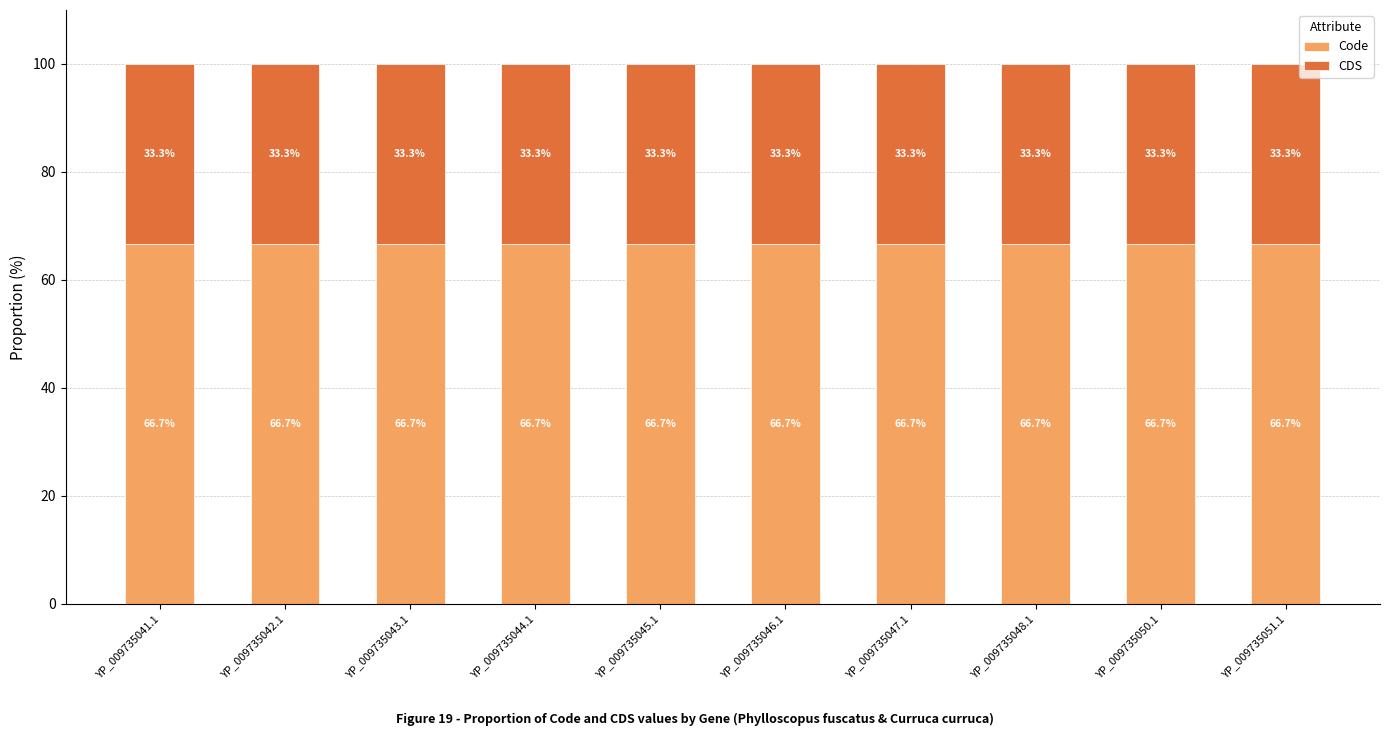

True or false: Code has a value of 66.7 at YP_009735047.1.

True